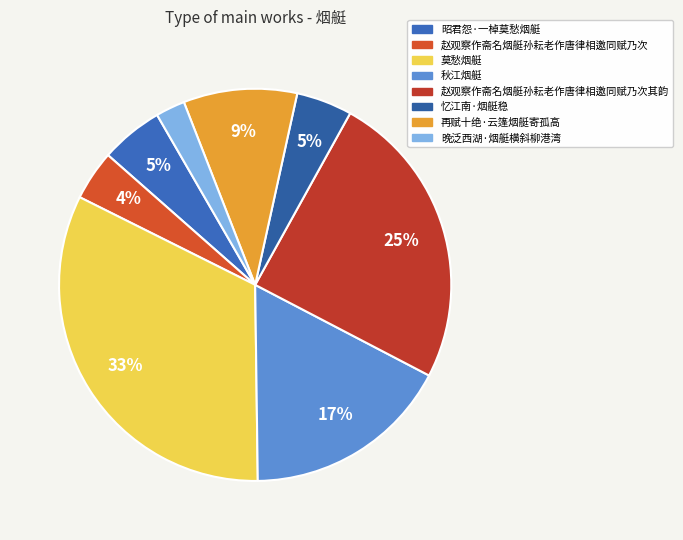

What is the largest slice in the pie chart?

莫愁烟艇